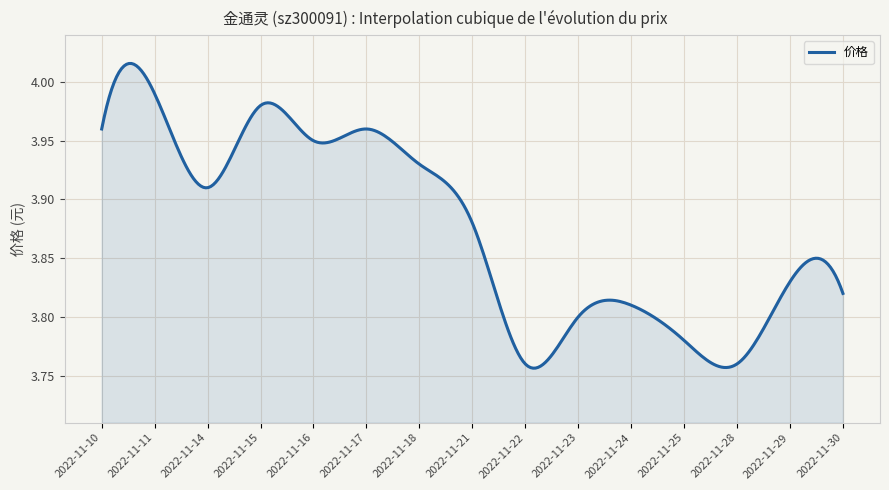

What is the difference between the maximum and minimum values?

0.3